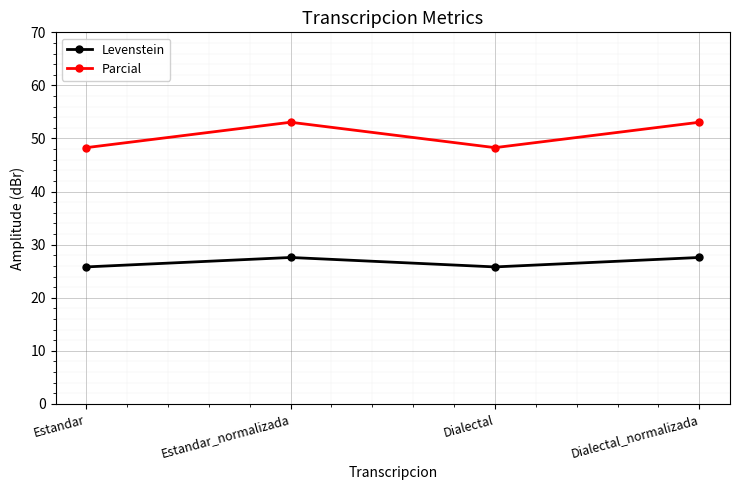

What is the maximum value shown in the chart?

53.1